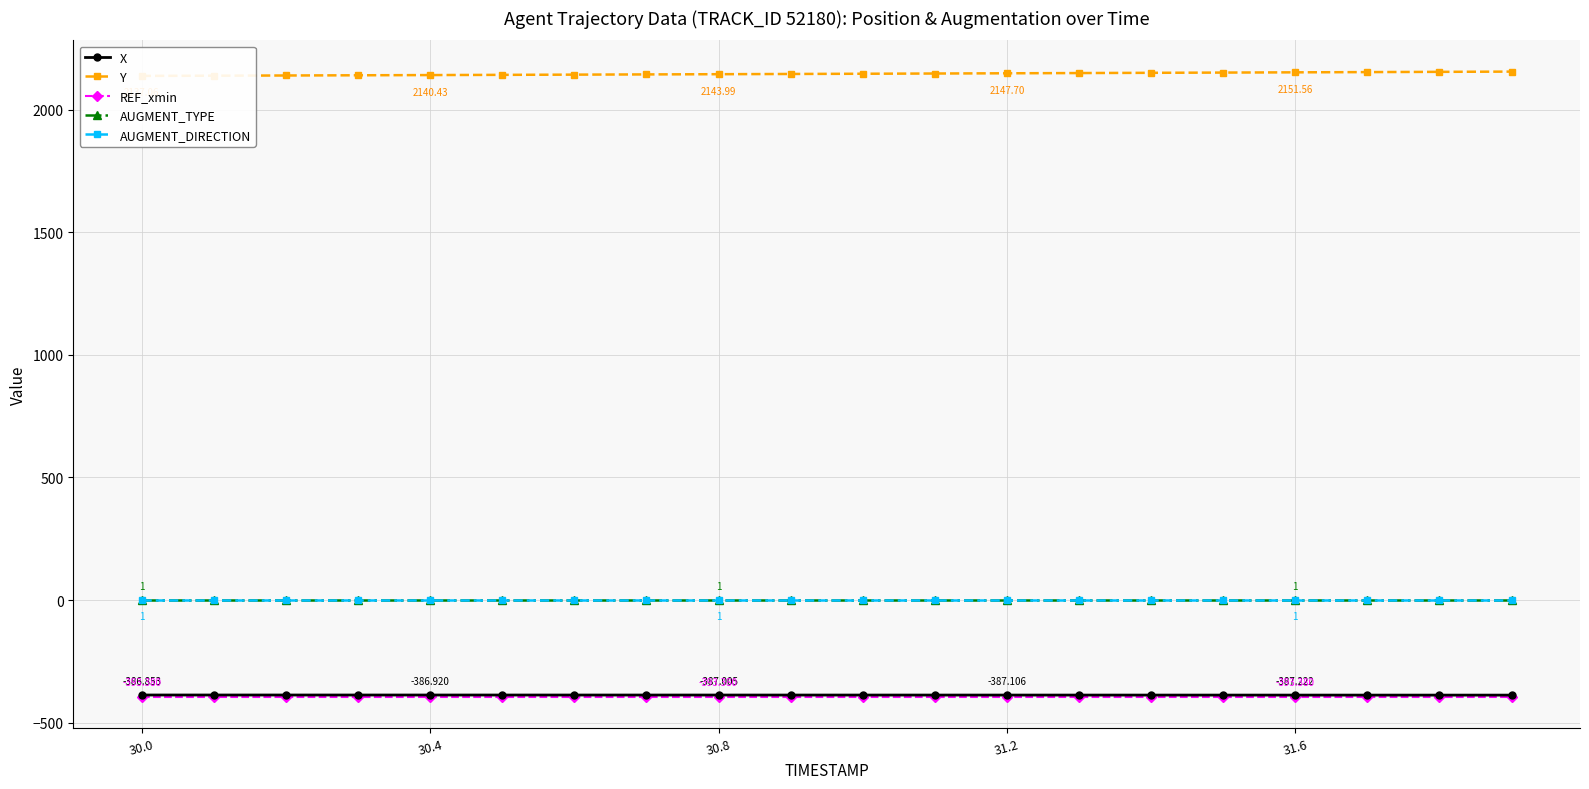

What is the value of the AUGMENT_DIRECTION point at the 20th from the left?

1.0